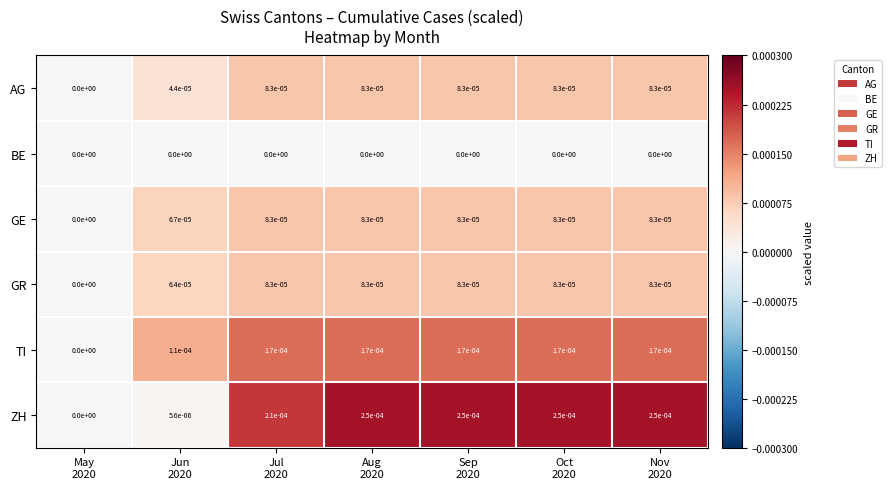

Which series has the widest spread of values?

ZH